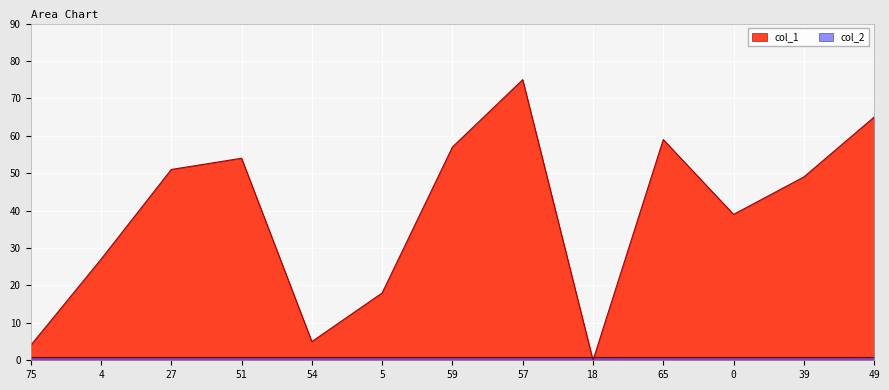

Does the chart display data point markers on the line(s)?

No